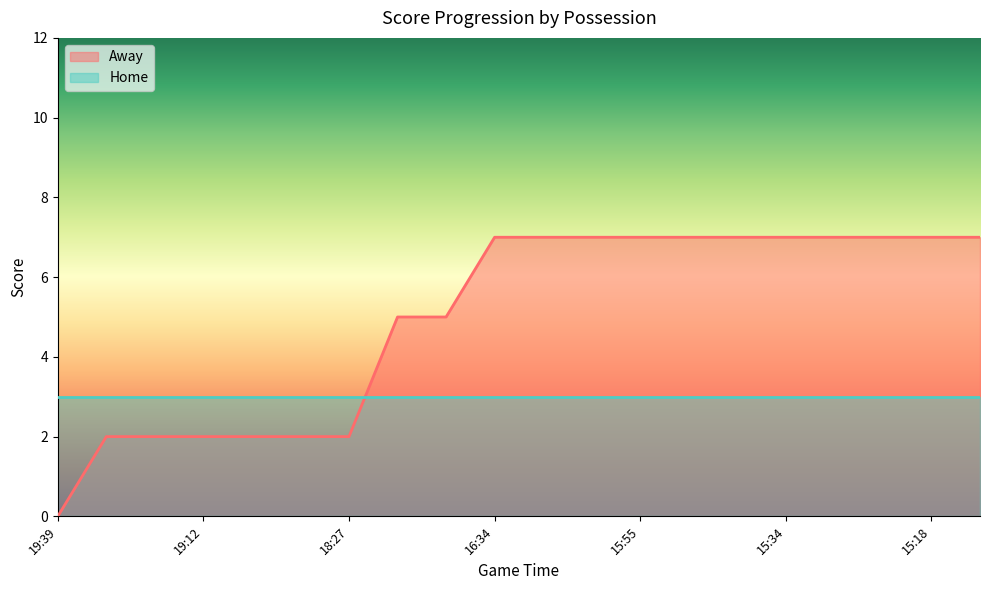

Reading left to right, what are all the values shown in this chart?

0	2	2	2	2	2	2	5	5	7	7	7	7	7	7	7	7	7	7	7